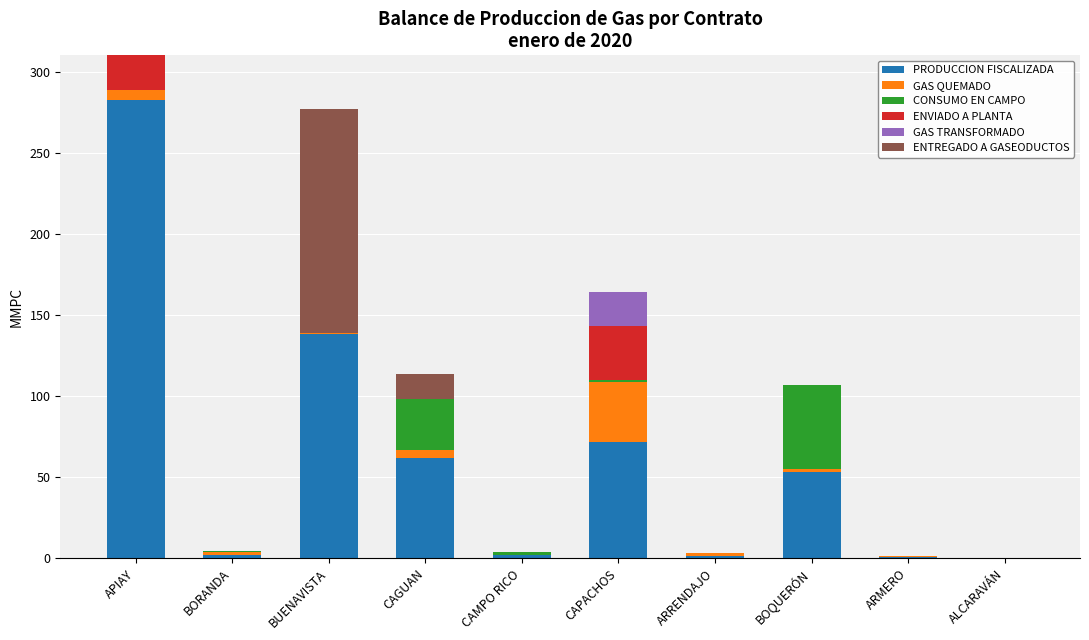

At how many categories does at least one series exceed 7?

5